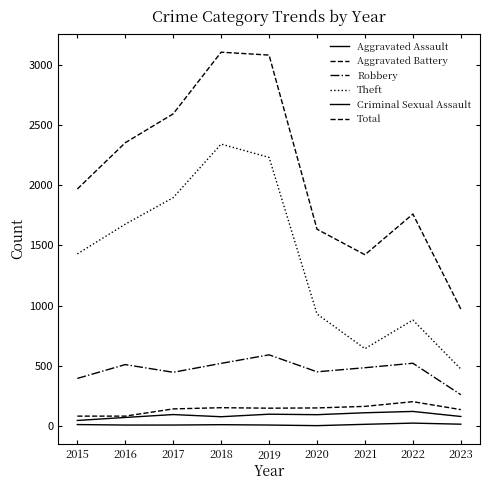

Reading left to right, list all the values displayed in this chart.

Aggravated Assault: 2015=46	2016=71	2017=95	2018=77	2019=98	2020=94	2021=110	2022=121	2023=79
Aggravated Battery: 2015=82	2016=82	2017=142	2018=152	2019=148	2020=150	2021=163	2022=202	2023=136
Robbery: 2015=395	2016=510	2017=446	2018=520	2019=591	2020=450	2021=484	2022=521	2023=260
Theft: 2015=1429	2016=1676	2017=1896	2018=2341	2019=2230	2020=930	2021=642	2022=880	2023=473
Criminal Sexual Assault: 2015=12	2016=8	2017=8	2018=11	2019=8	2020=3	2021=14	2022=24	2023=15
Total: 2015=1968	2016=2352	2017=2592	2018=3104	2019=3080	2020=1634	2021=1422	2022=1760	2023=971